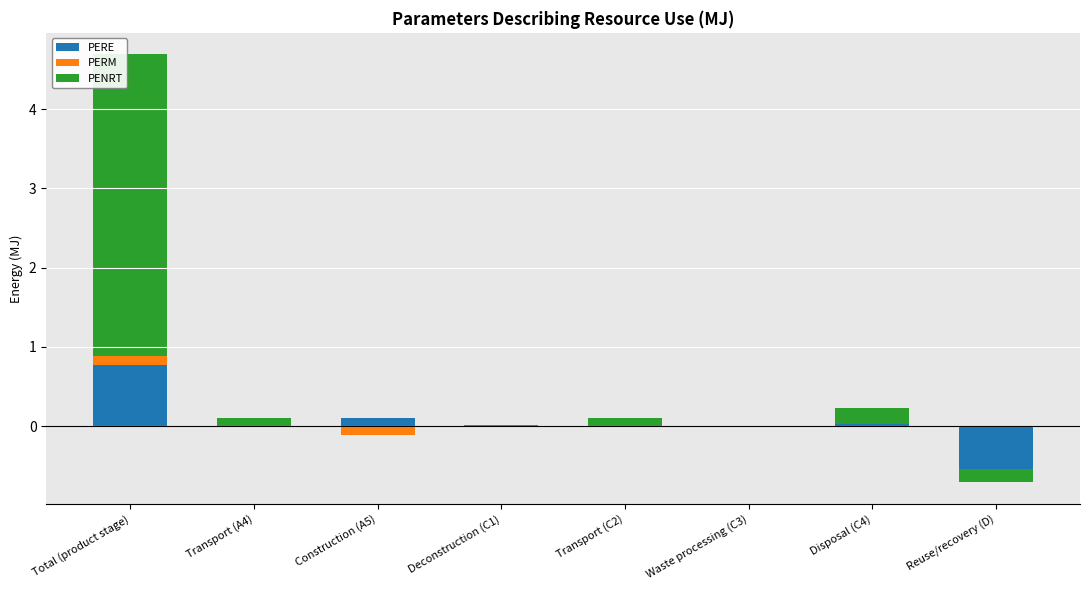

What is the total value across all series at Total (product stage)?

4.7